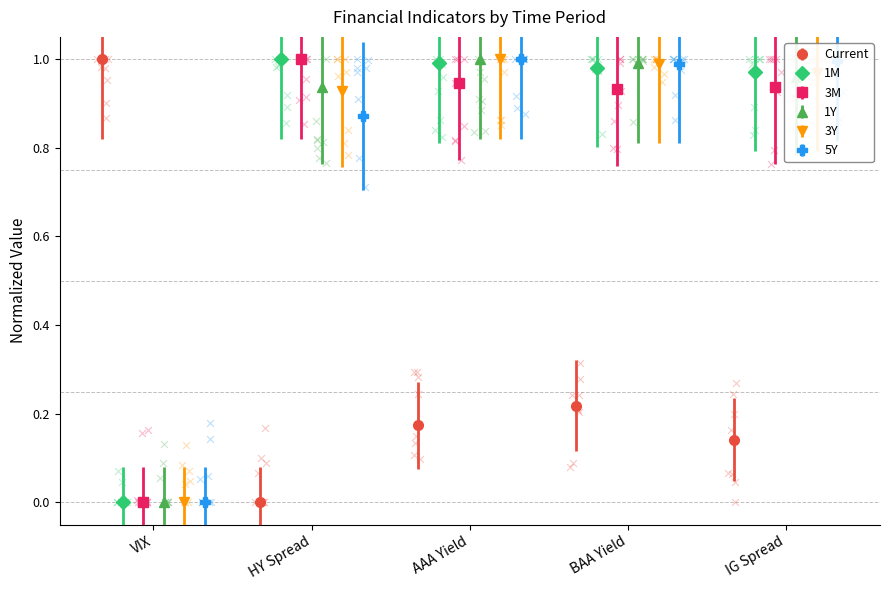

What are all the series names shown in the legend?

Current, 1M, 3M, 1Y, 3Y, 5Y